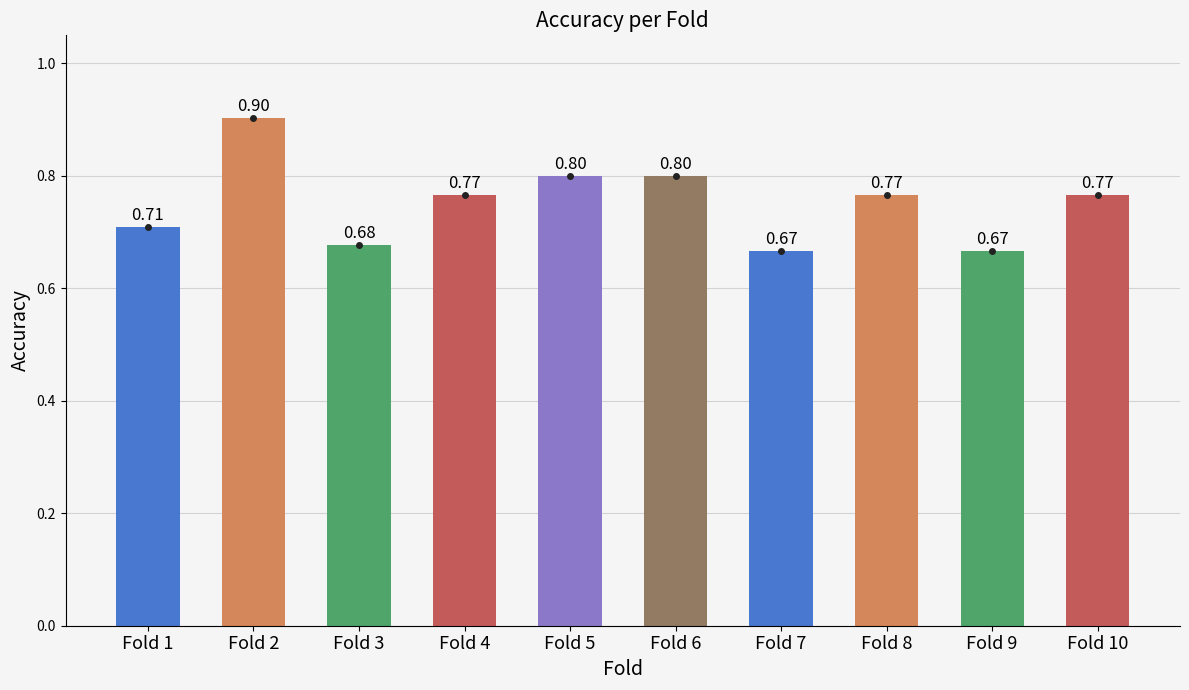

How many bars are there in total?

10